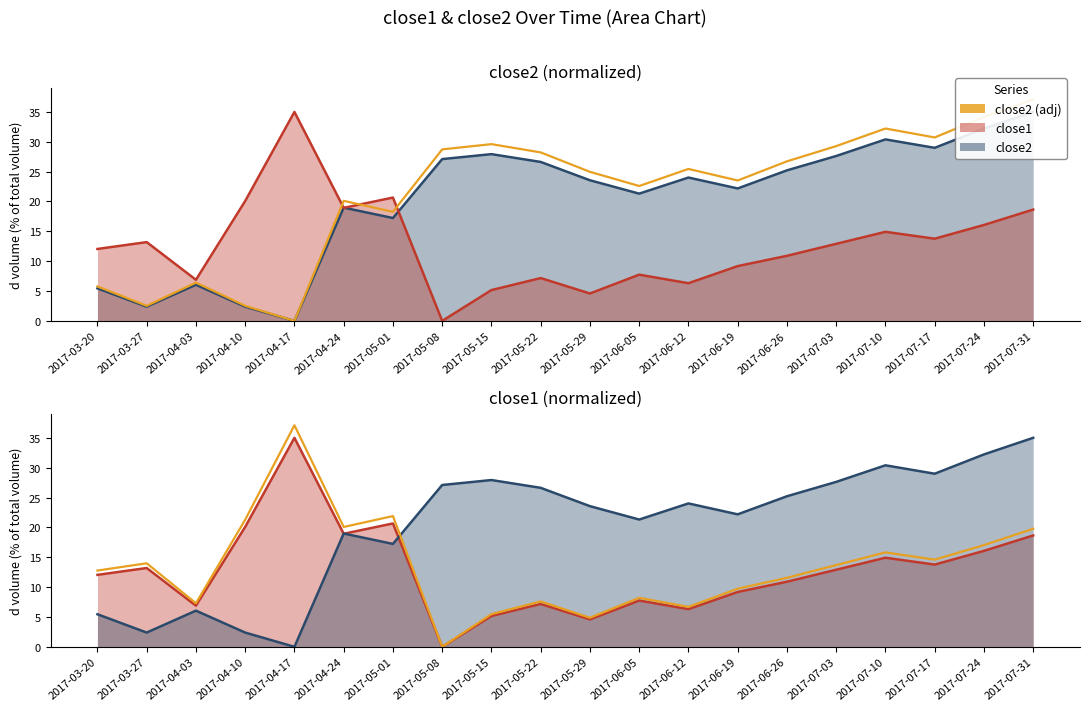

At which label is close1 (adj) closest to 18?

2017-07-24